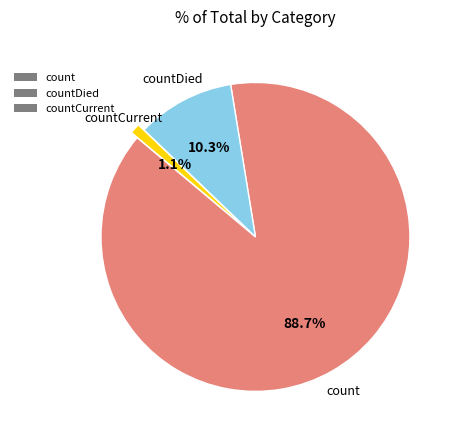

Between countDied and countCurrent, which is larger?

countDied